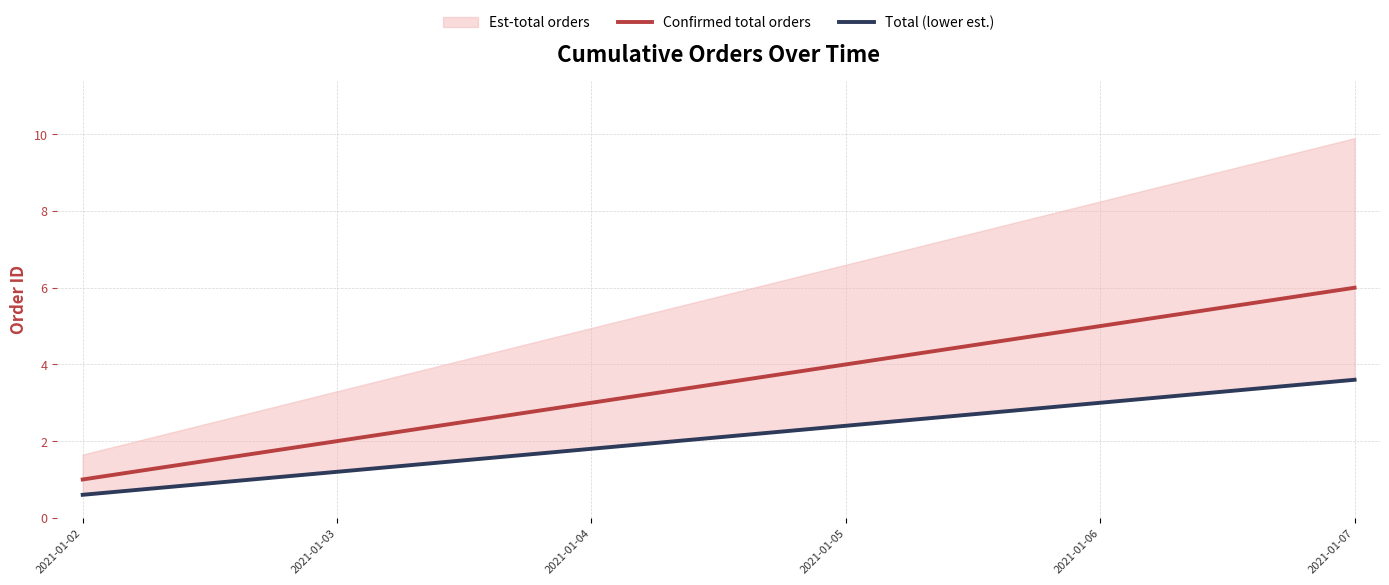

List the labels in order of Confirmed total orders value, largest first.

2021-01-07, 2021-01-06, 2021-01-05, 2021-01-04, 2021-01-03, 2021-01-02